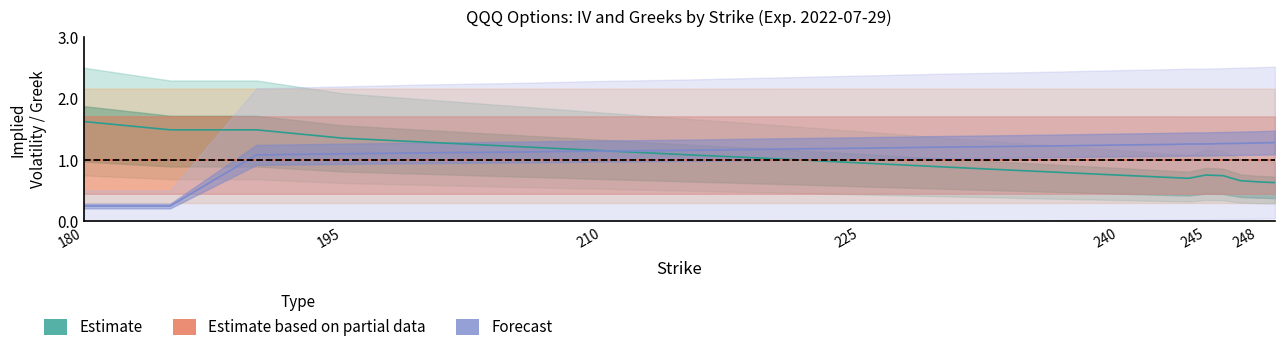

Where is call_vega nearest to the value 0?

180